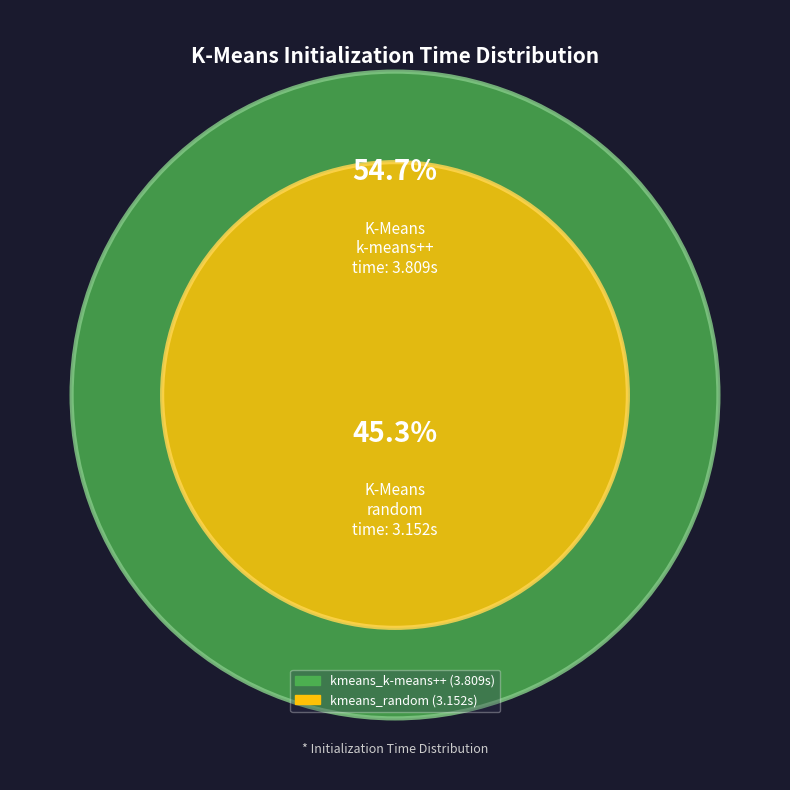

The kmeans_random slice represents 35% of the pie. True or false?

False